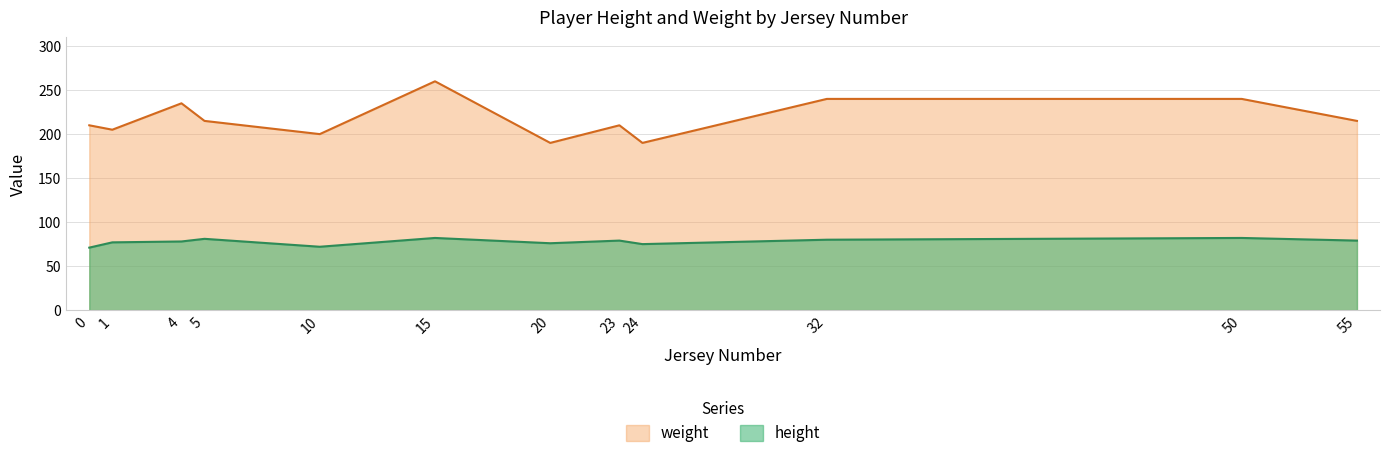

True or false: weight has a value of 200 at 10.

True